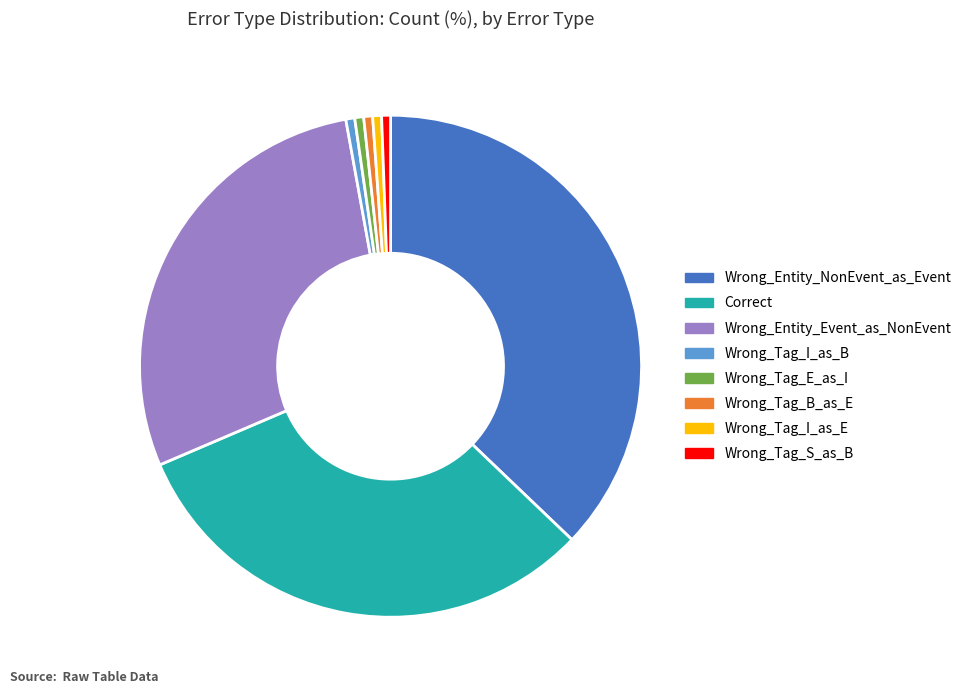

Which category has the biggest portion of the pie?

Wrong_Entity_NonEvent_as_Event